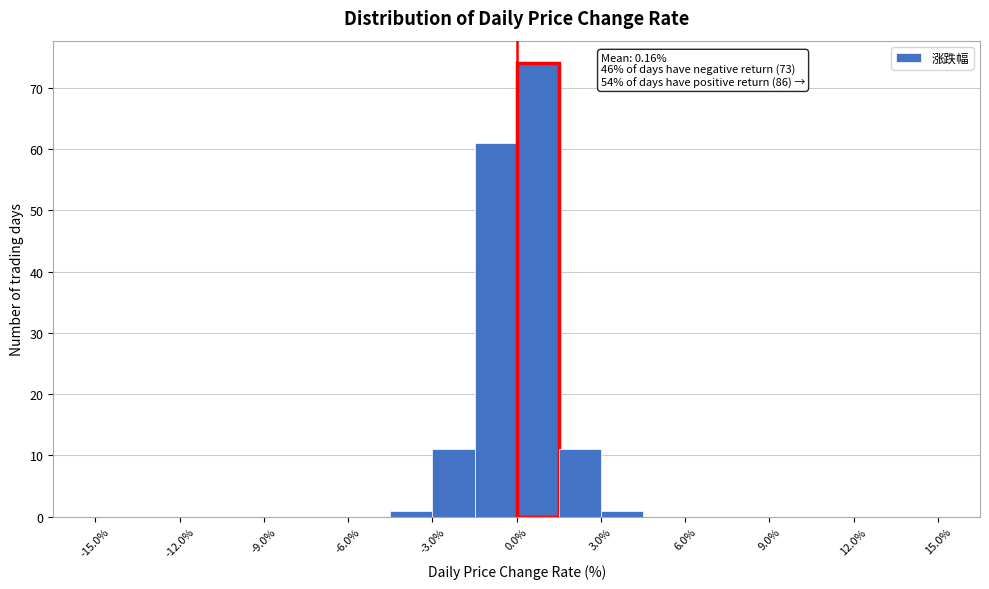

Around what value on the x-axis is the tallest bar? Give the approximate position of its centre, as read against the axis.

1.0